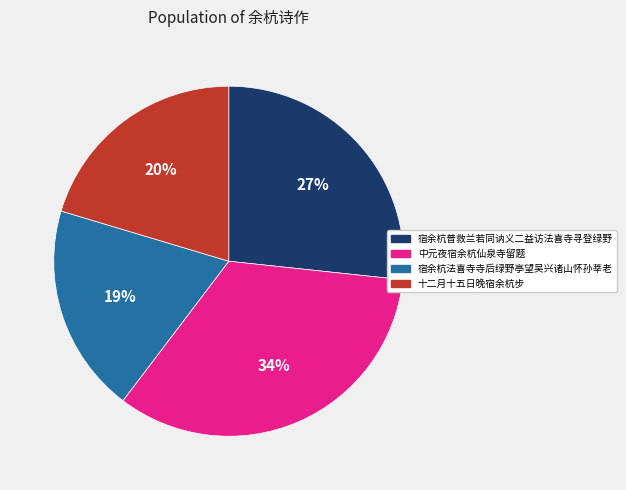

Which has a higher value, 十二月十五日晚宿余杭步 or 宿余杭普救兰若同讷义二益访法喜寺寻登绿野?

宿余杭普救兰若同讷义二益访法喜寺寻登绿野